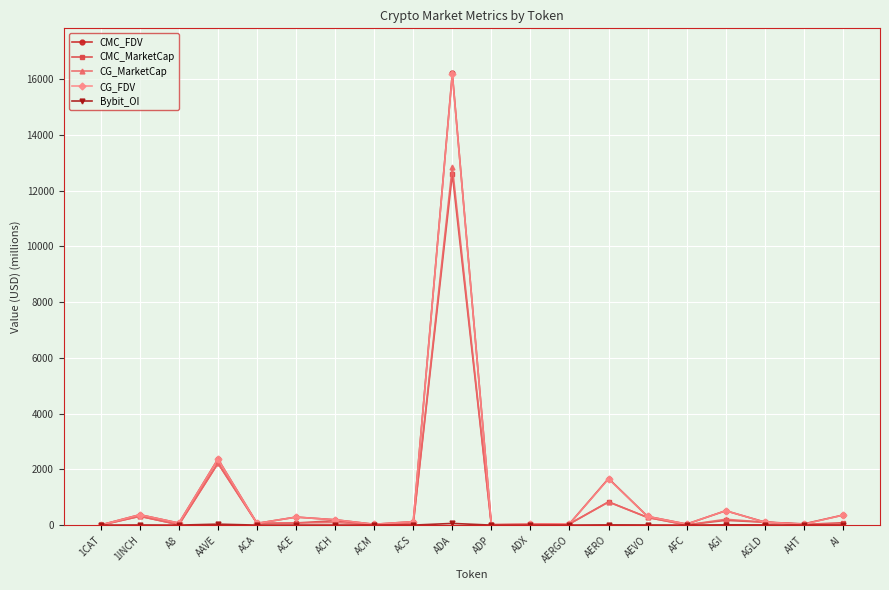

At which label does CG_FDV reach its peak?

ADA